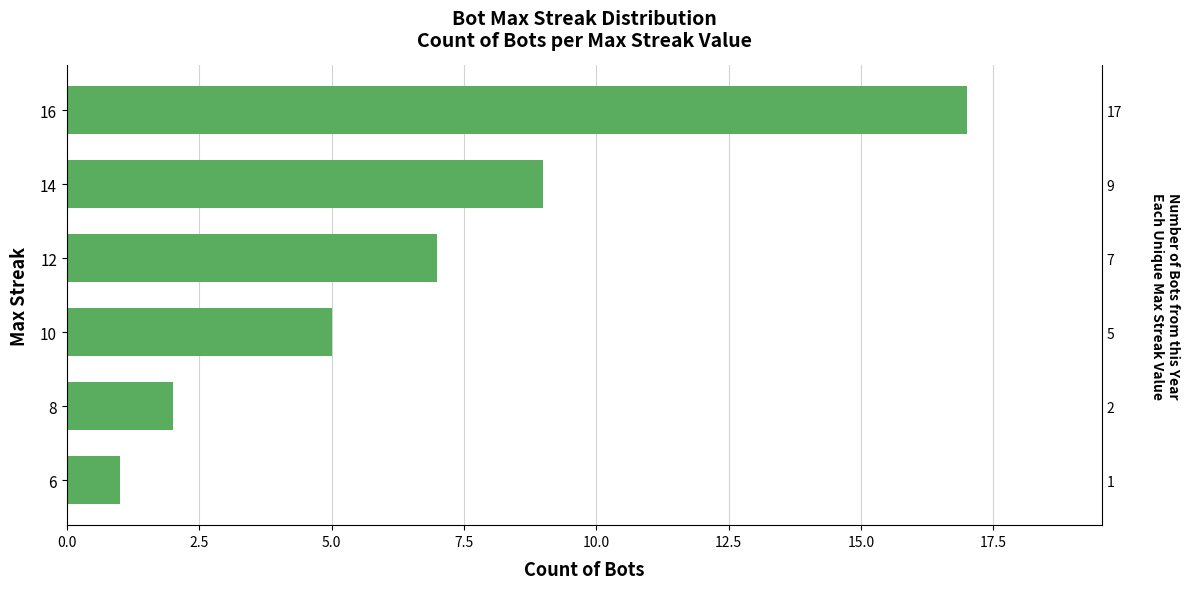

The value at 10 is 5. True or false?

True